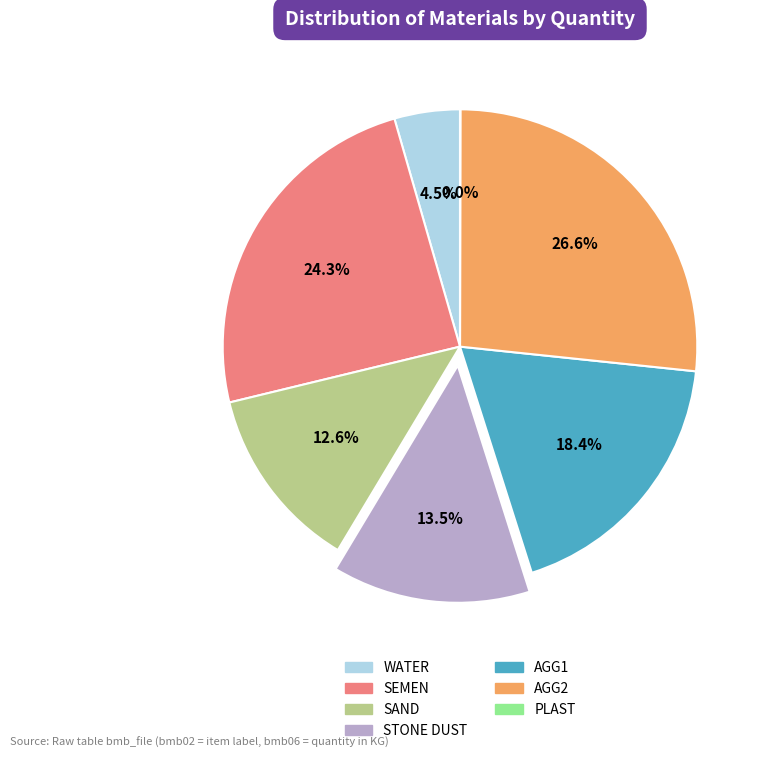

What percentage is the SEMEN slice, to the nearest percent?

24%